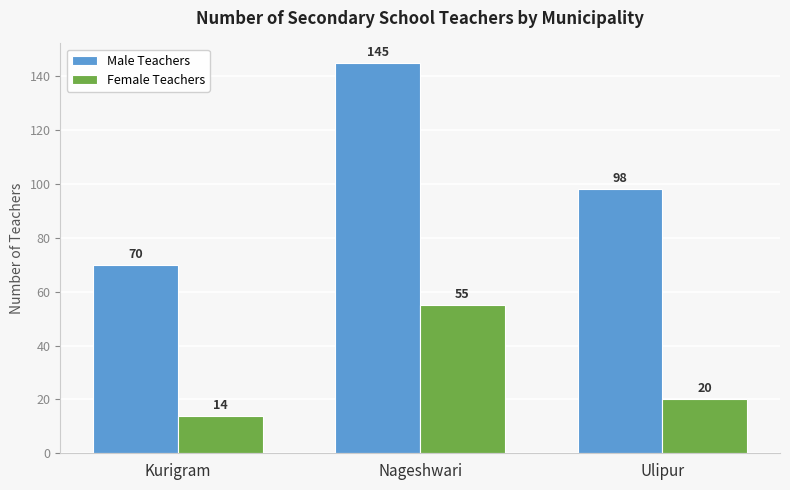

Which category has the highest value across all series?

Nageshwari